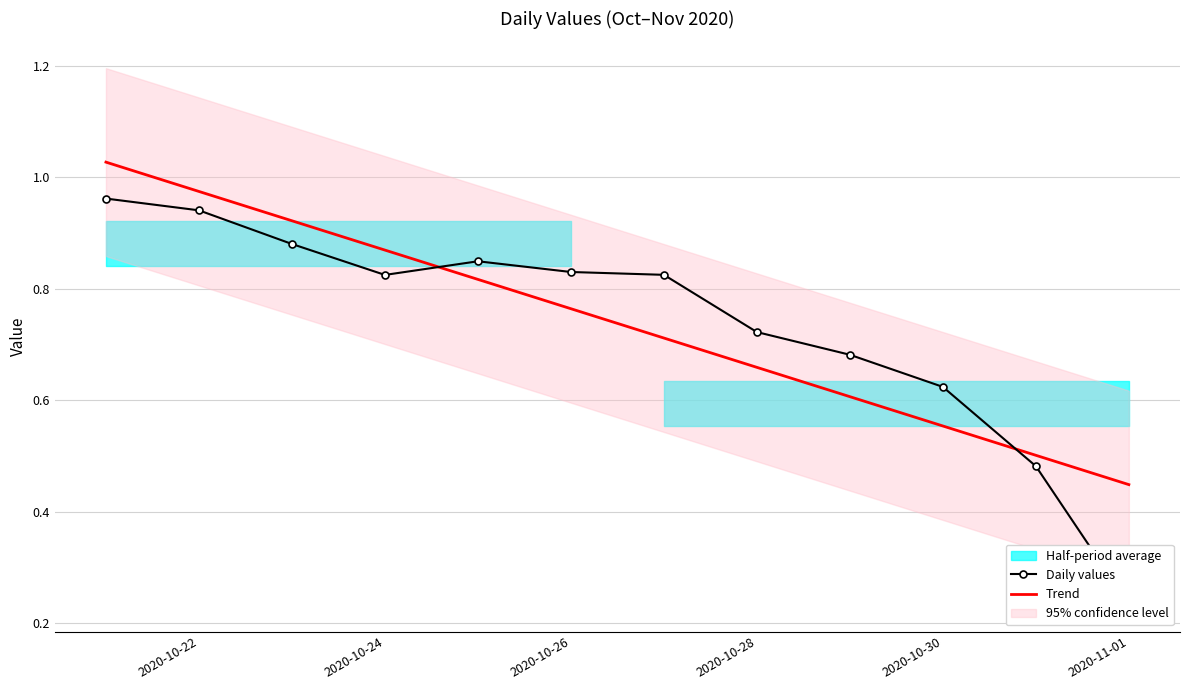

Where is Trend nearest to the value 0?

2020-11-01